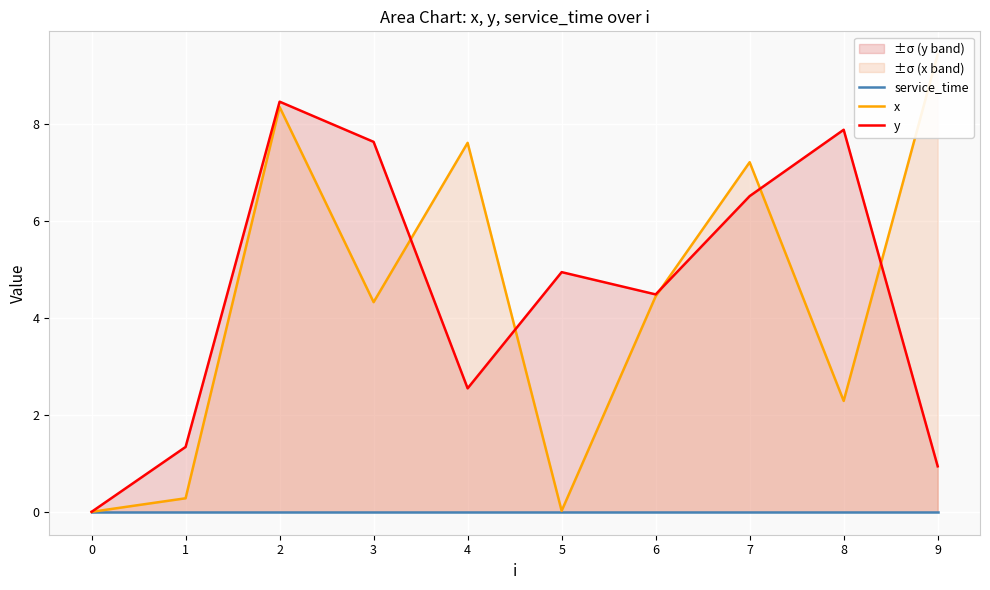

In x, how many points are lower than both neighbors (excluding endpoints)?

3